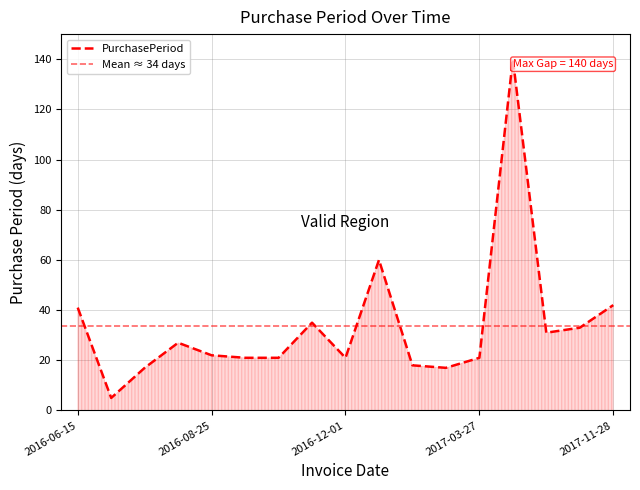

What is the greatest value displayed?

140